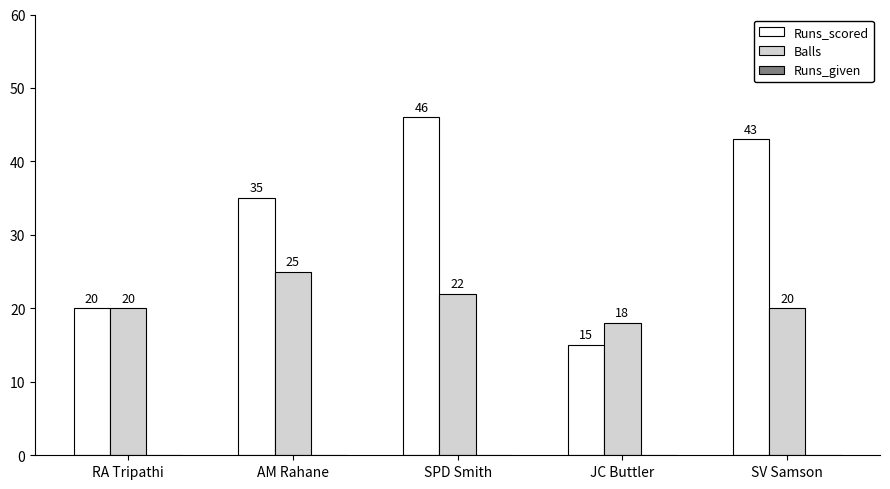

What is the sum of the Runs_scored values at AM Rahane and RA Tripathi?

55